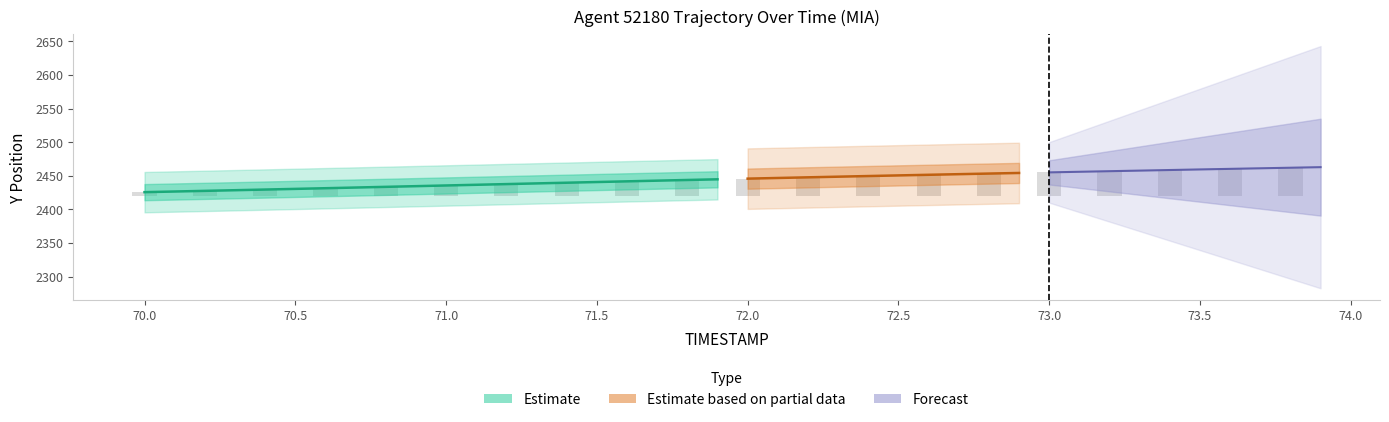

Are the bars horizontal?

No